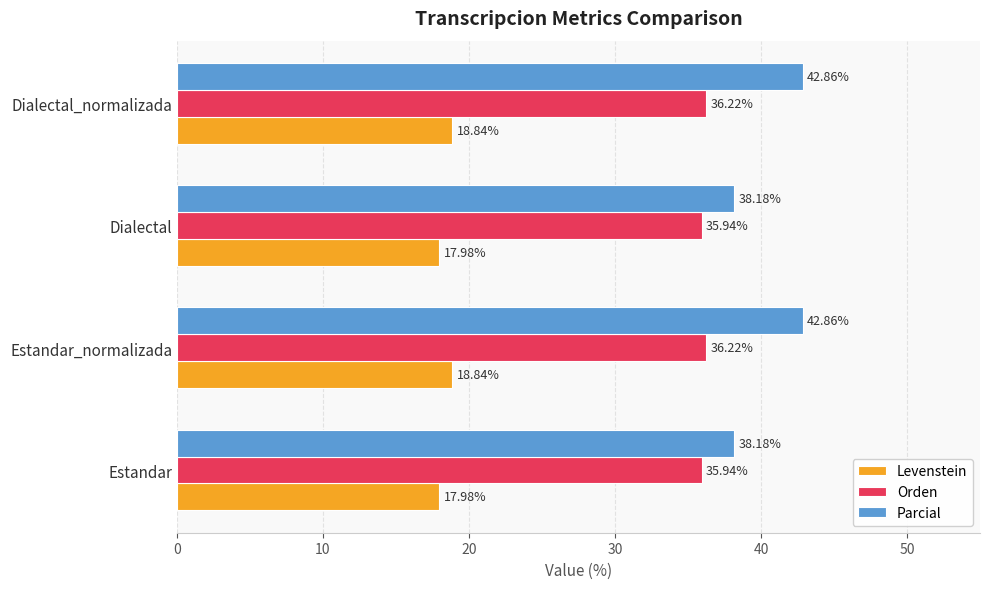

Rank the series by their maximum value, from highest to lowest.

Parcial, Orden, Levenstein